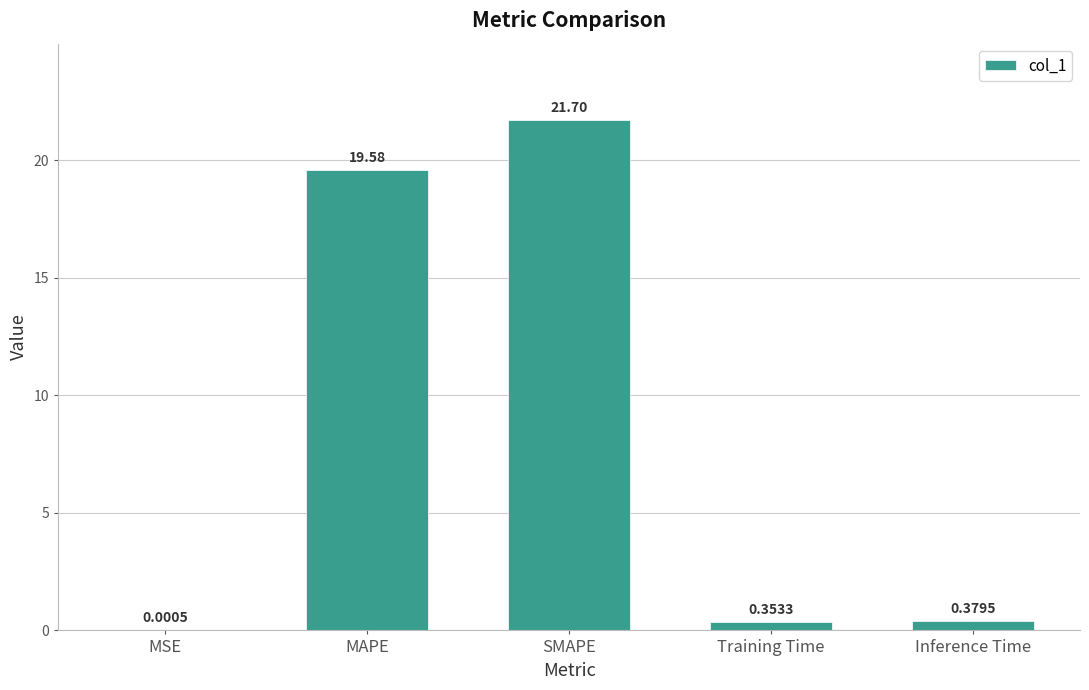

Which has a higher value, SMAPE or MSE?

SMAPE